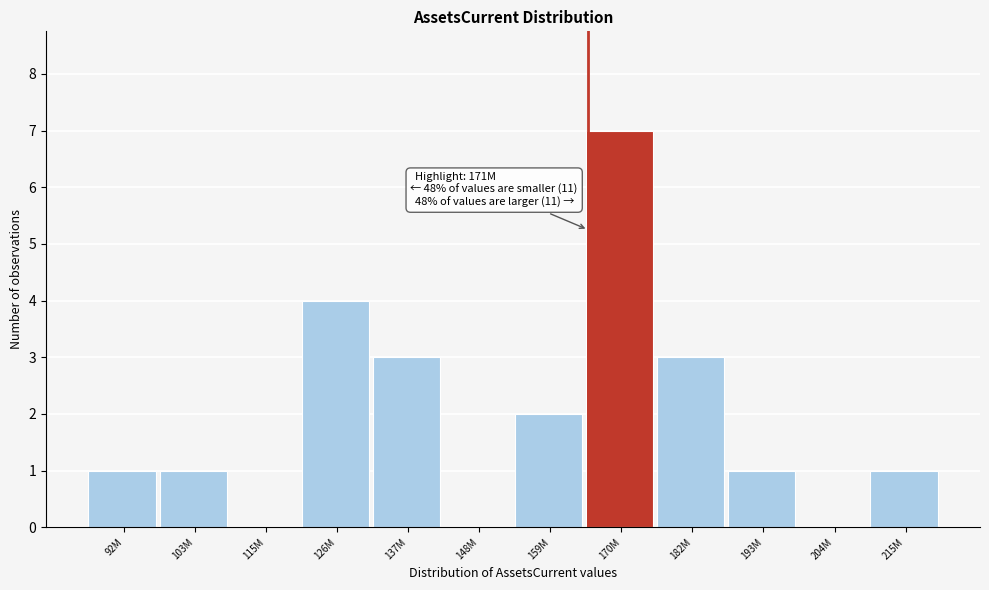

Reading right to left, transcribe all the data shown in this chart.

215M=1	204M=0	193M=1	182M=3	170M=7	159M=2	148M=0	137M=3	126M=4	115M=0	103M=1	92M=1